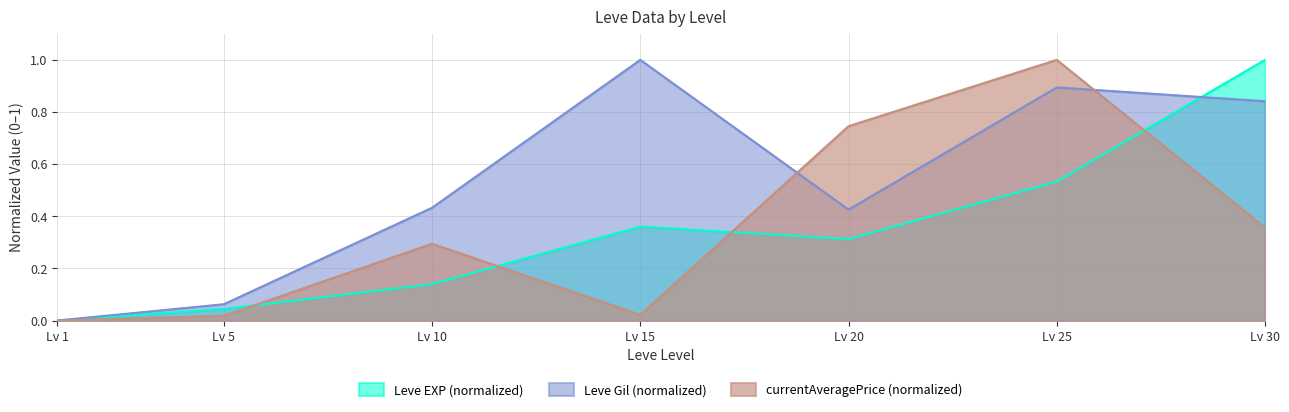

Is it true that currentAveragePrice (normalized) equals 0.3 at Lv 1?

False